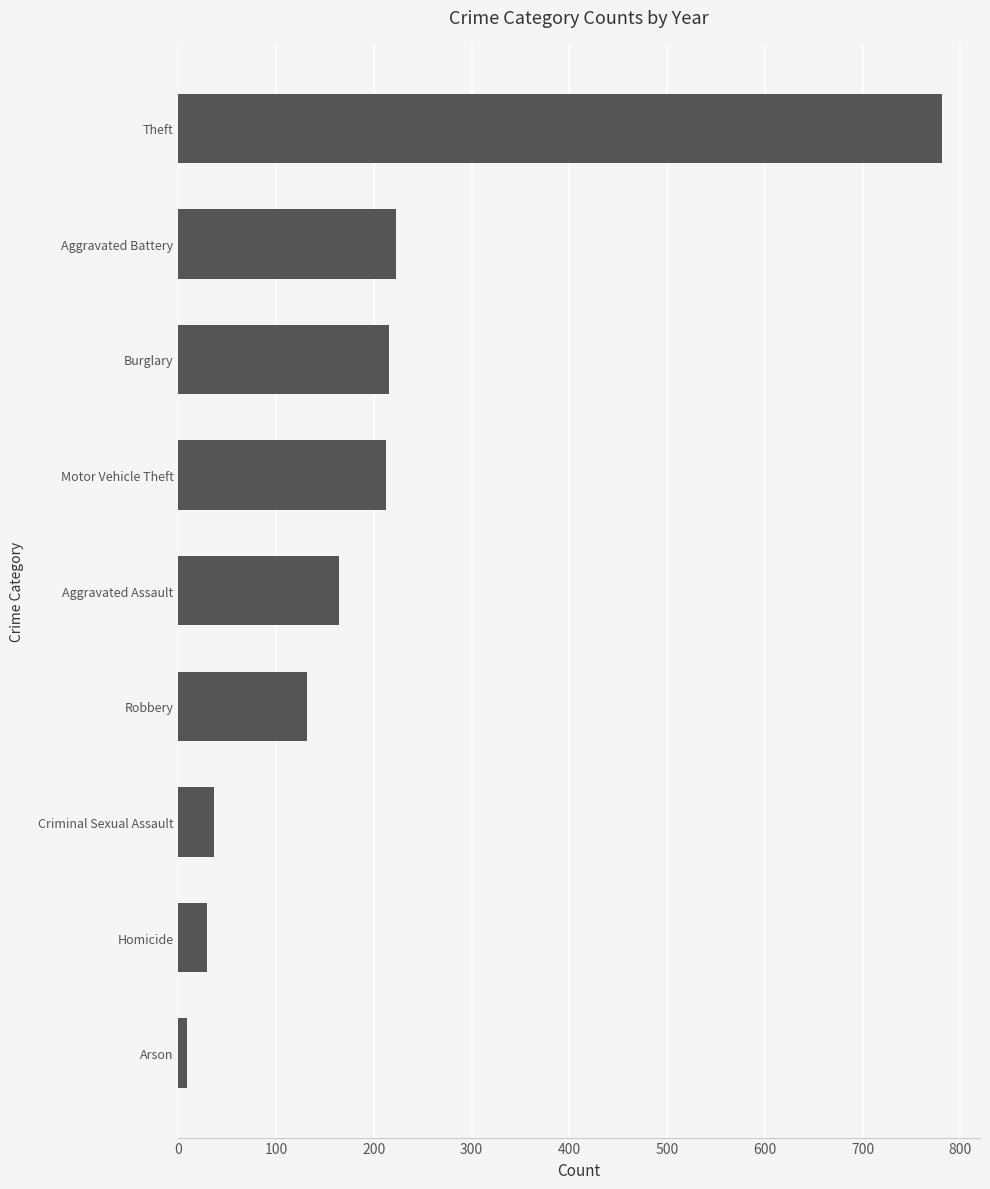

What is the average value?

200